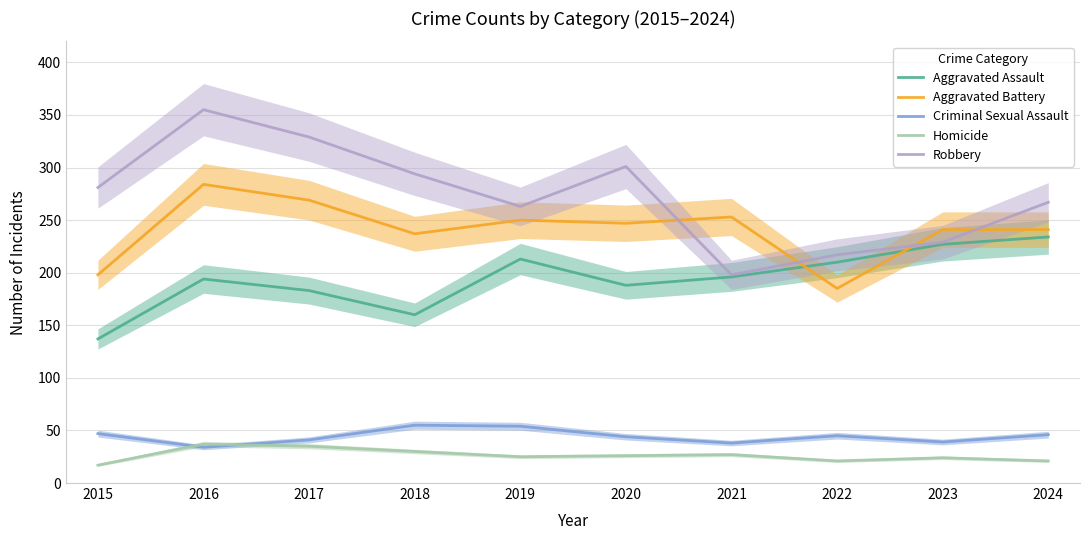

The Criminal Sexual Assault series shows 27 at 2019. True or false?

False